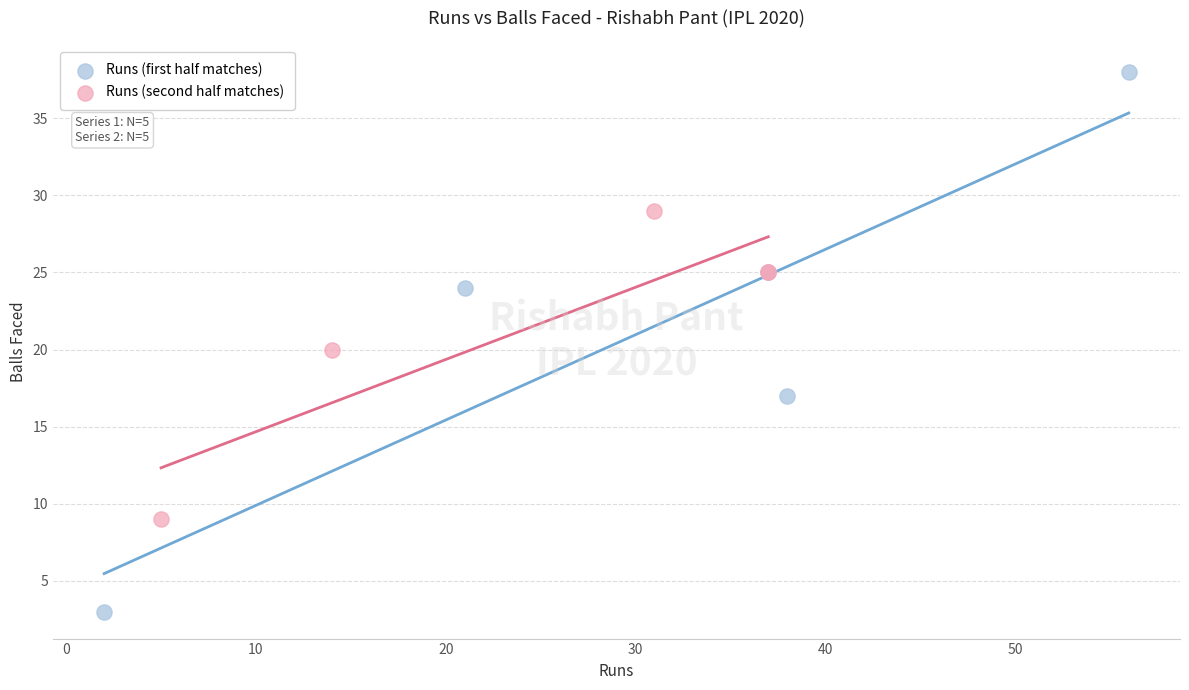

Which series reaches the minimum Y coordinate?

Runs (first half matches)